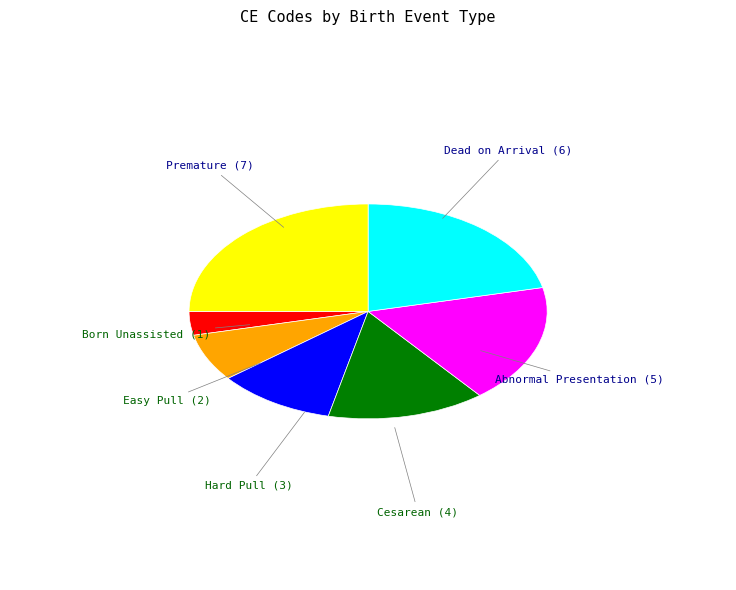

True or false: Dead on Arrival accounts for 12% of the total.

False